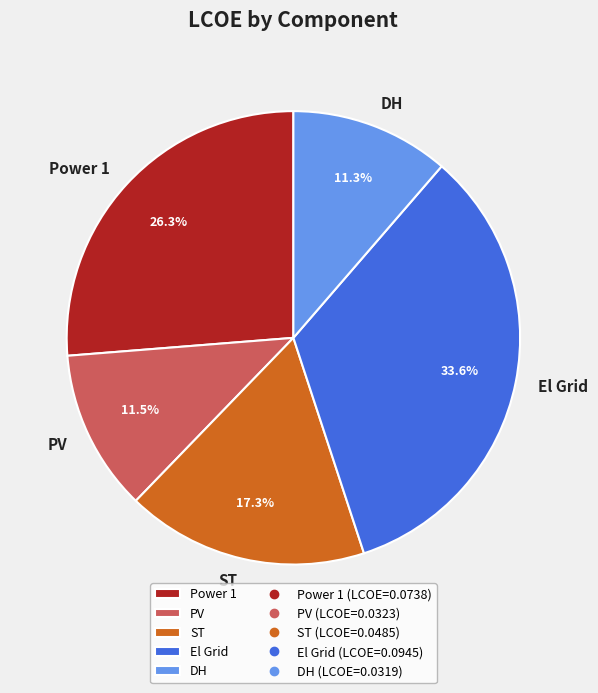

What is the largest slice in the pie chart?

El Grid